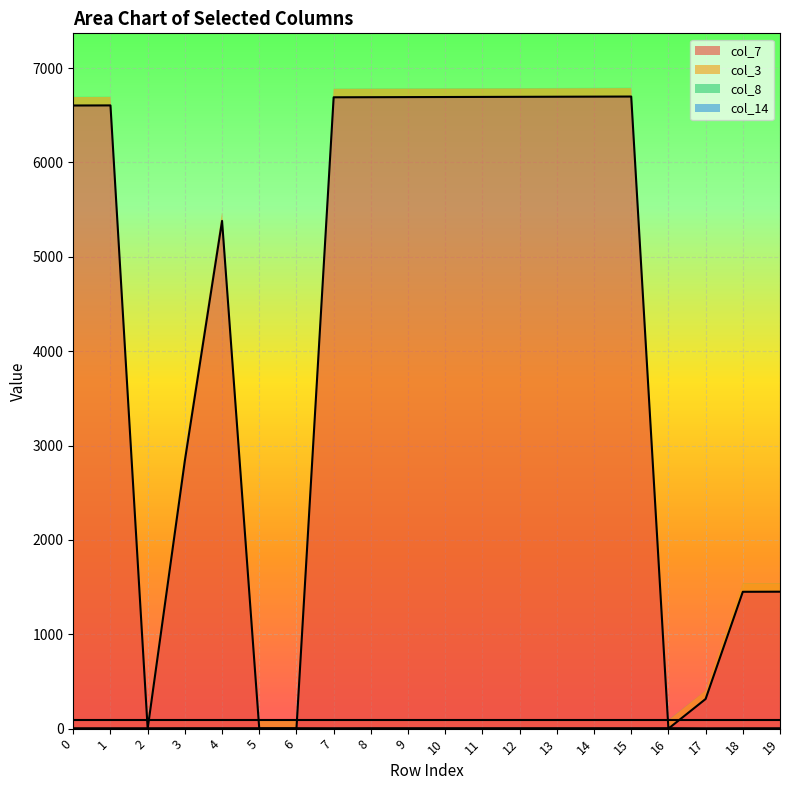

What is the total value across all series at 18?

1452